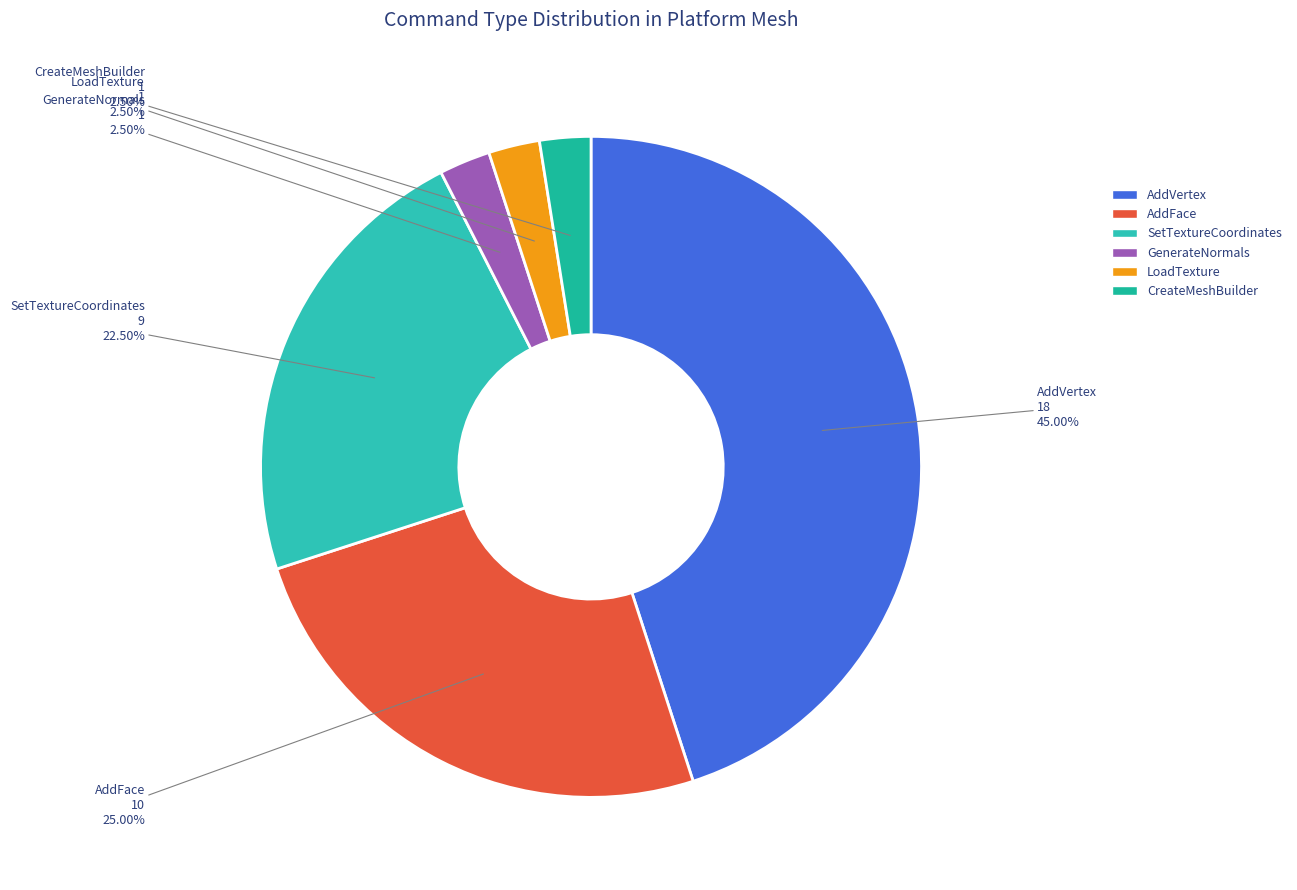

Does any single category account for the majority?

No